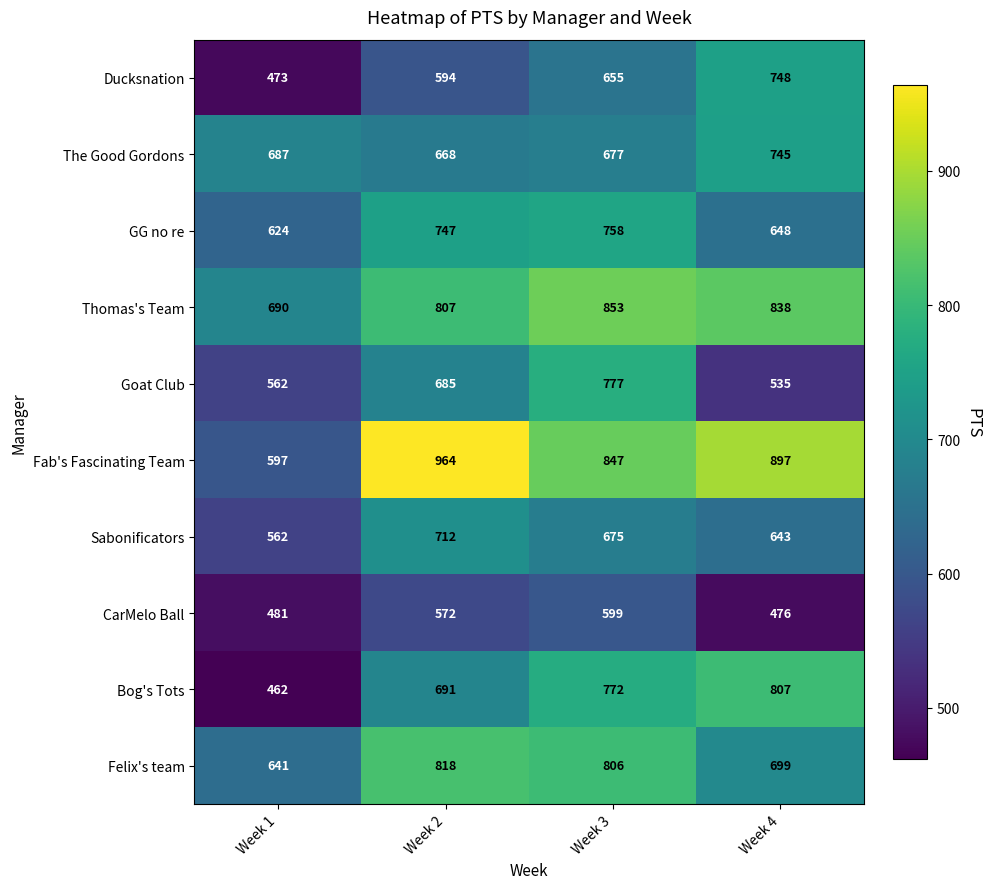

What is the difference between the maximum and minimum values in the Felix's team series?

177